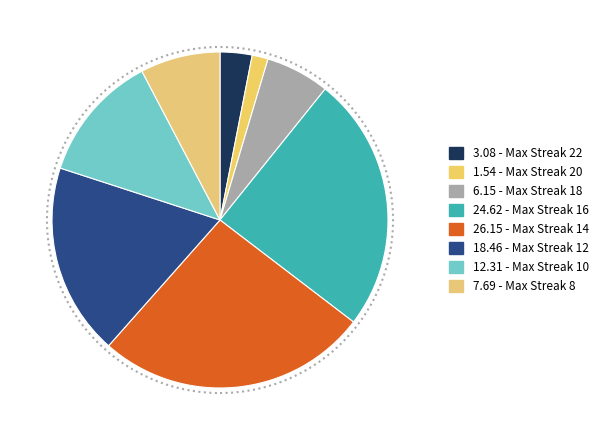

How many segments does this pie chart have?

8